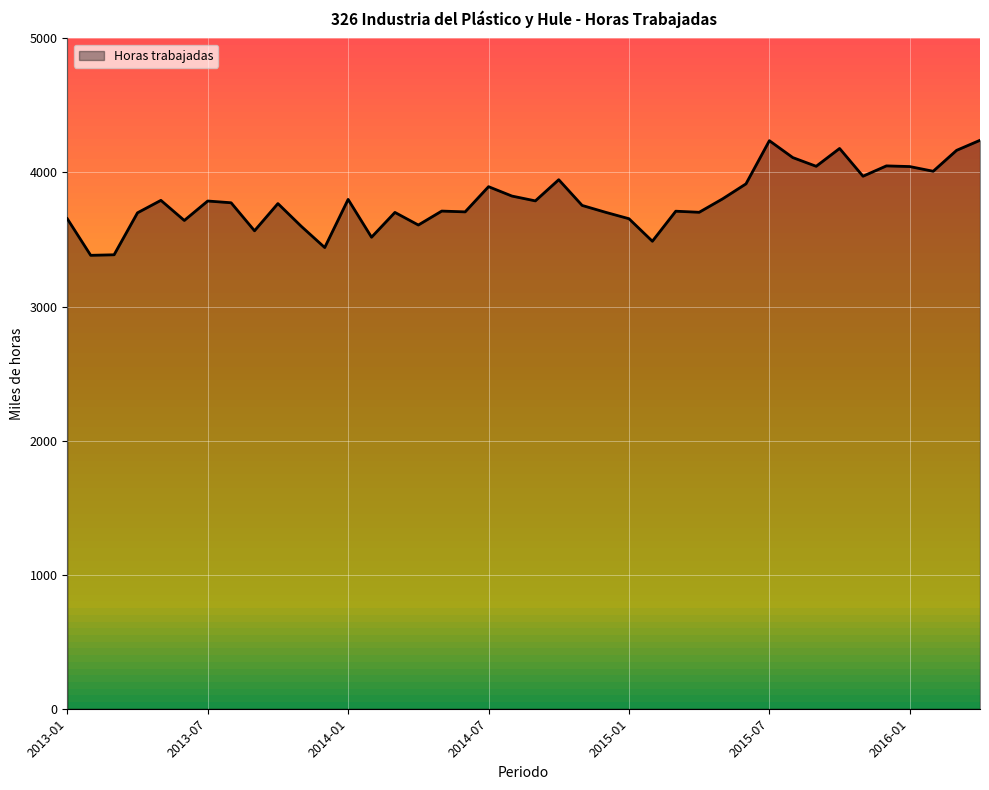

What is the smallest value displayed?

3382